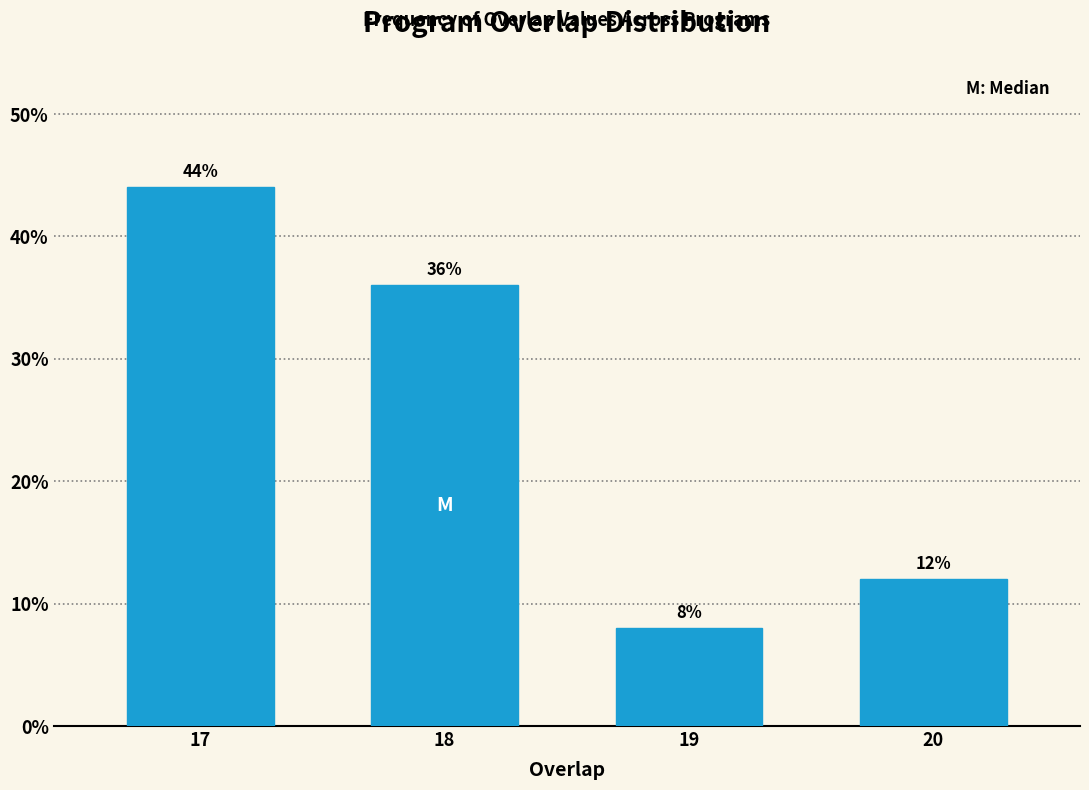

Reading right to left, transcribe all the data shown in this chart.

12	8	36	44